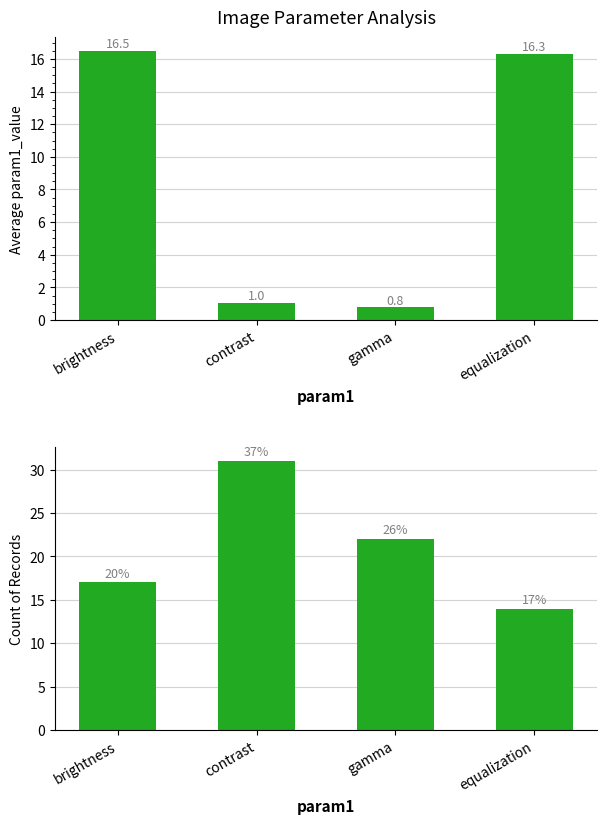

The value of avg param1_value at gamma is 1.3. True or false?

False